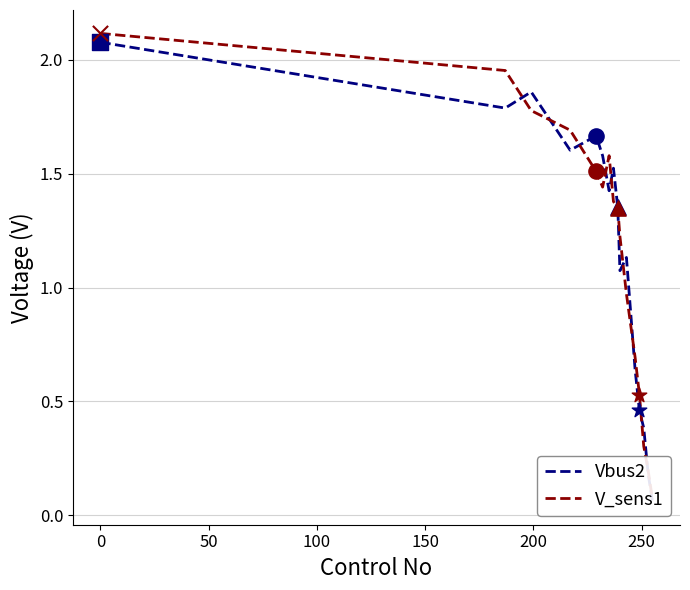

What are all the series names shown in the legend?

Vbus2, V_sens1